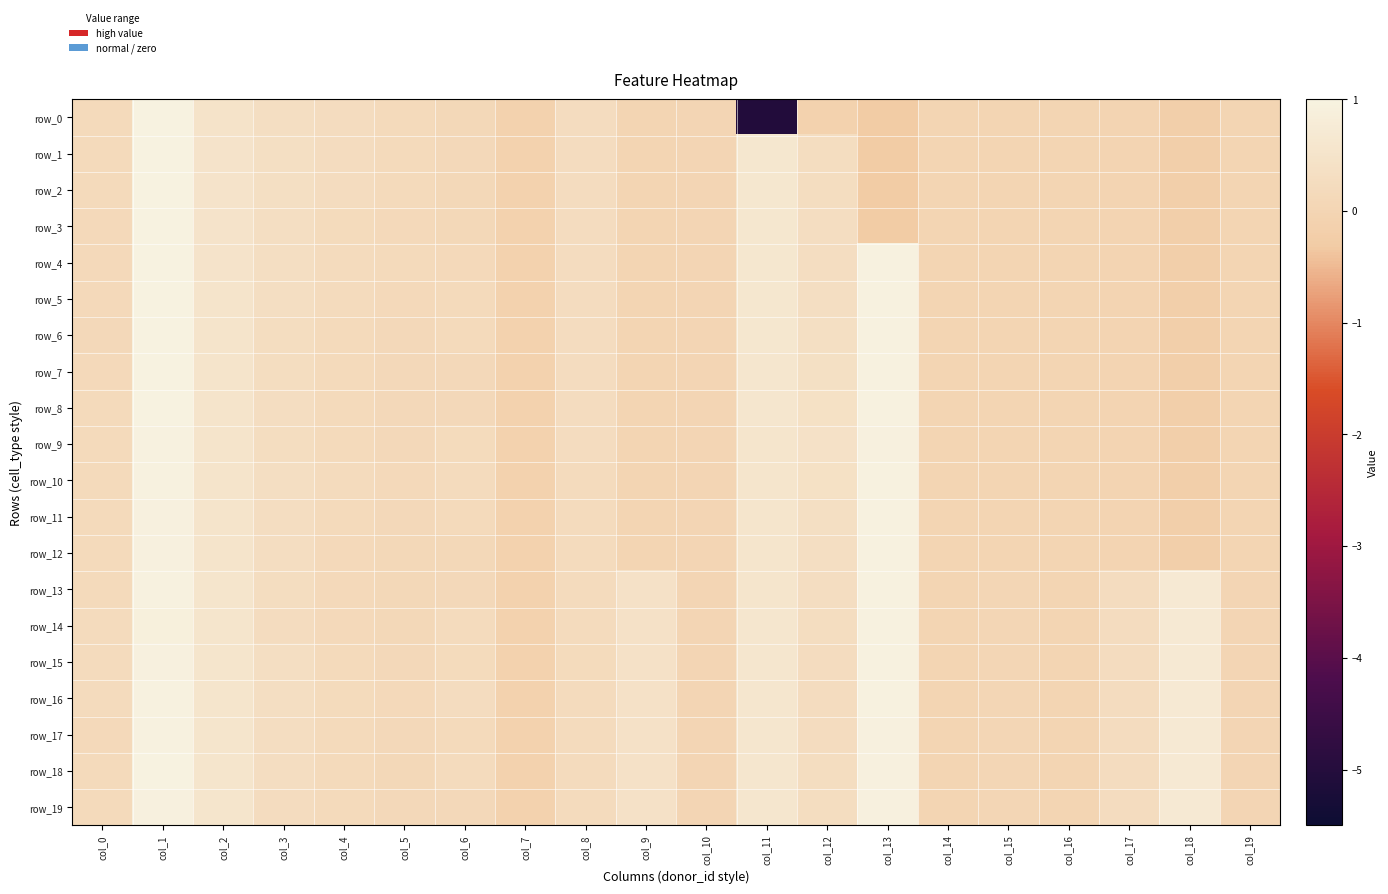

Rank the categories by row_6 value from lowest to highest.

col_18, col_7, col_17, col_15, col_19, col_16, col_14, col_9, col_10, col_5, col_0, col_4, col_6, col_8, col_3, col_12, col_2, col_11, col_13, col_1